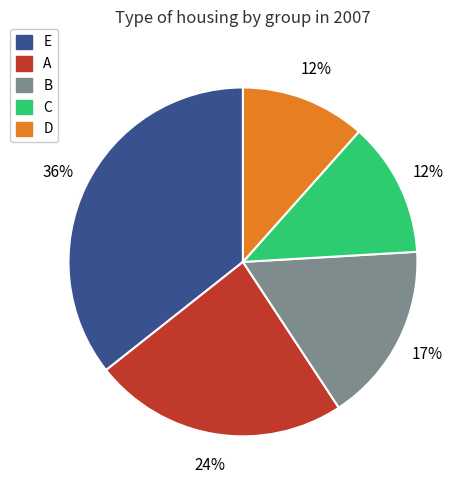

To the nearest percent, what portion does E represent?

36%